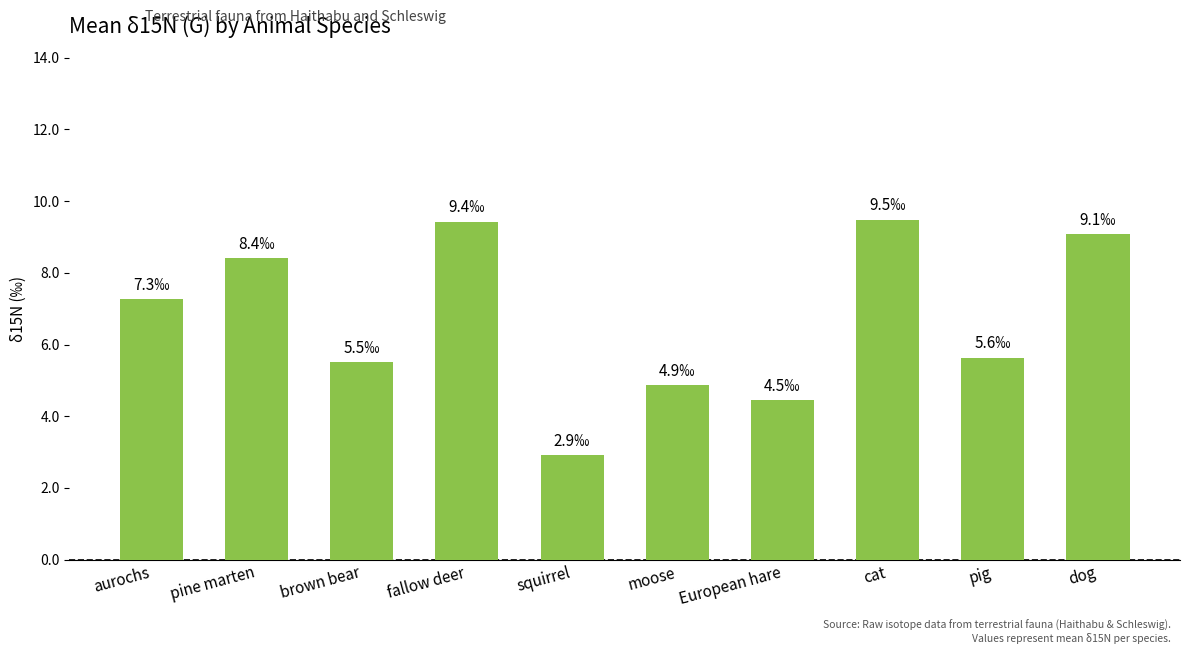

What is the value of the 6th bar from the left?

4.9